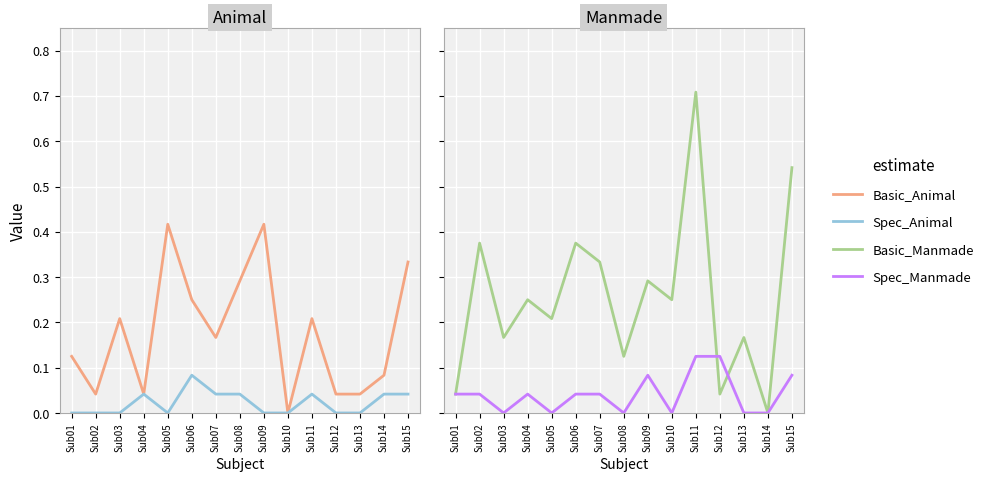

Rank the series by their maximum value, from lowest to highest.

Spec_Animal, Spec_Manmade, Basic_Animal, Basic_Manmade